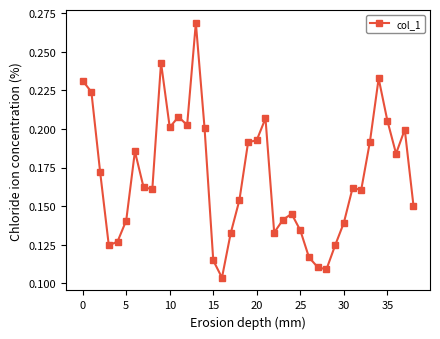

True or false: the data has more than 0 interior local peaks.

True